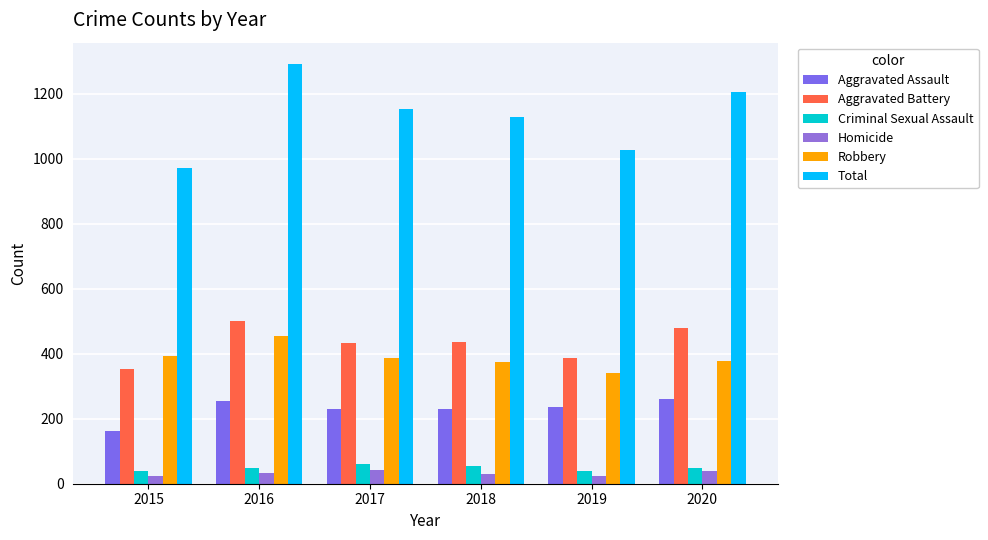

Is the value of Homicide at 2017 greater than the value of Robbery at 2018?

No